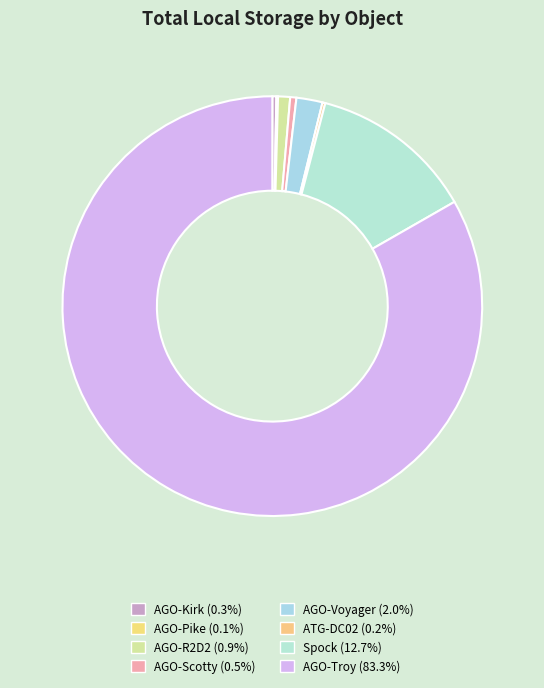

What is the ratio of the value at Spock to the value at AGO-Scotty?

26.6